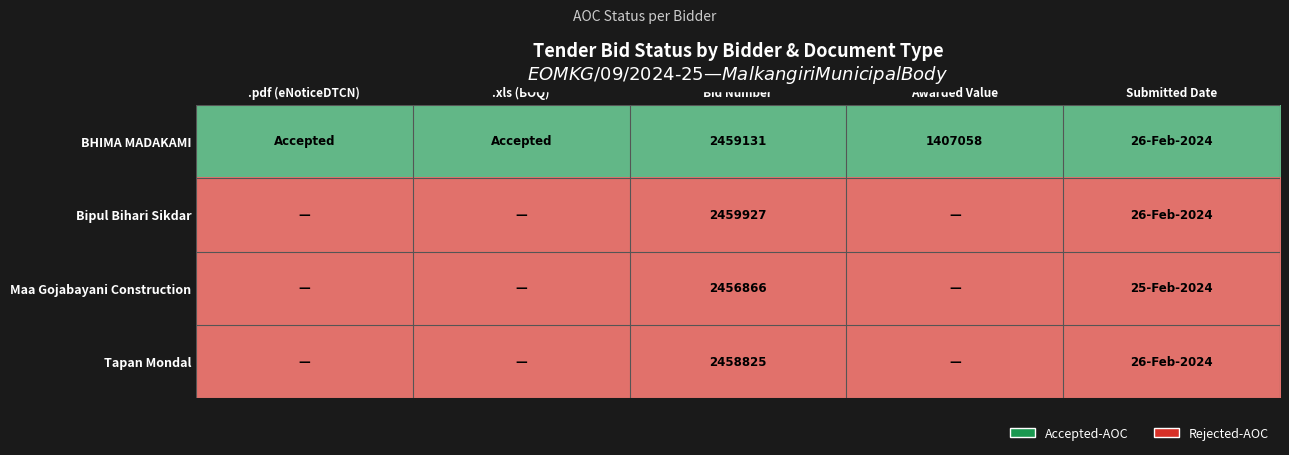

The value of BHIMA MADAKAMI at Bid Number is 505769. True or false?

False